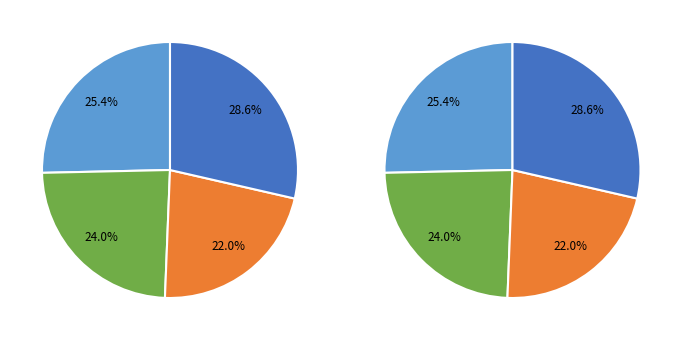

What percentage is the sigmoid slice, to the nearest percent?

29%